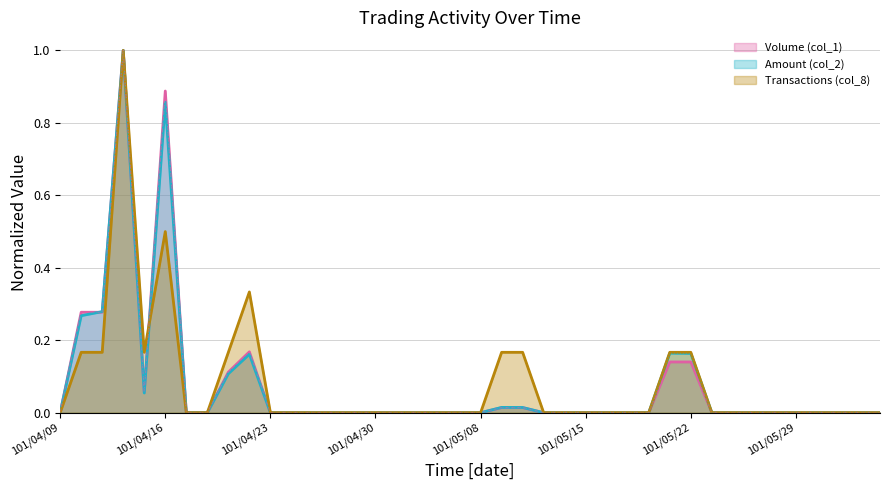

Which label corresponds to the largest value in the chart?

101/04/12